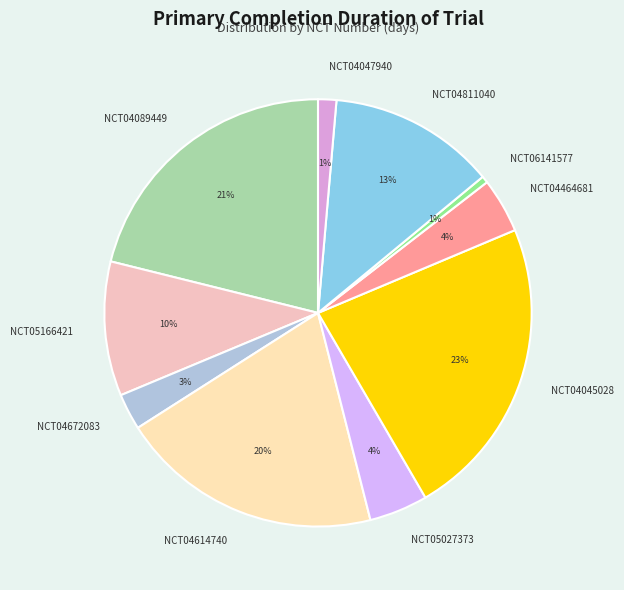

To the nearest percent, what is the difference between the largest and smallest slice percentages?

22%